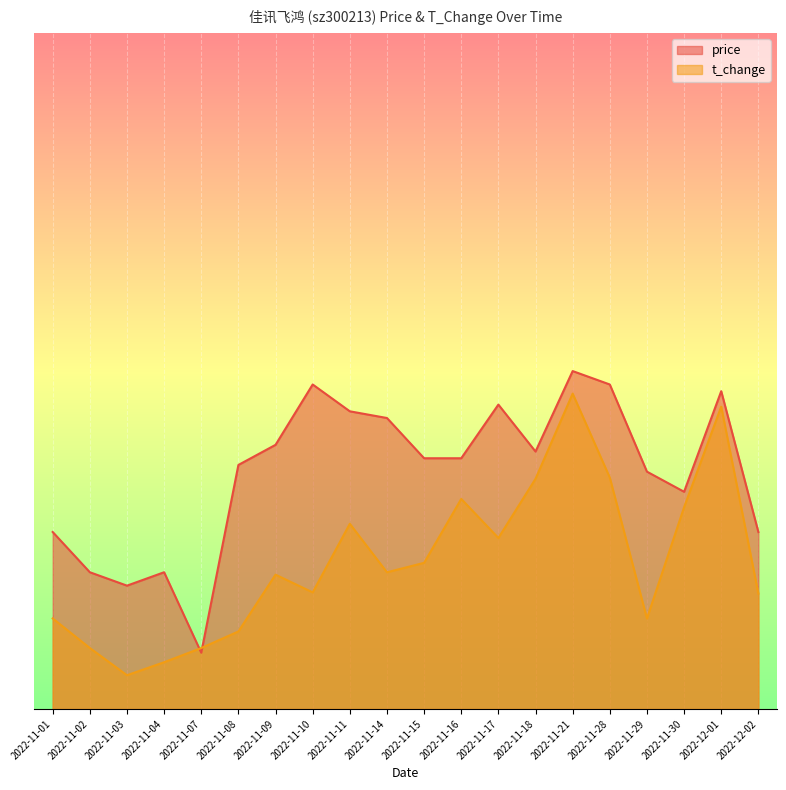

What is the difference between the maximum and second lowest values in the t_change series?

2.4